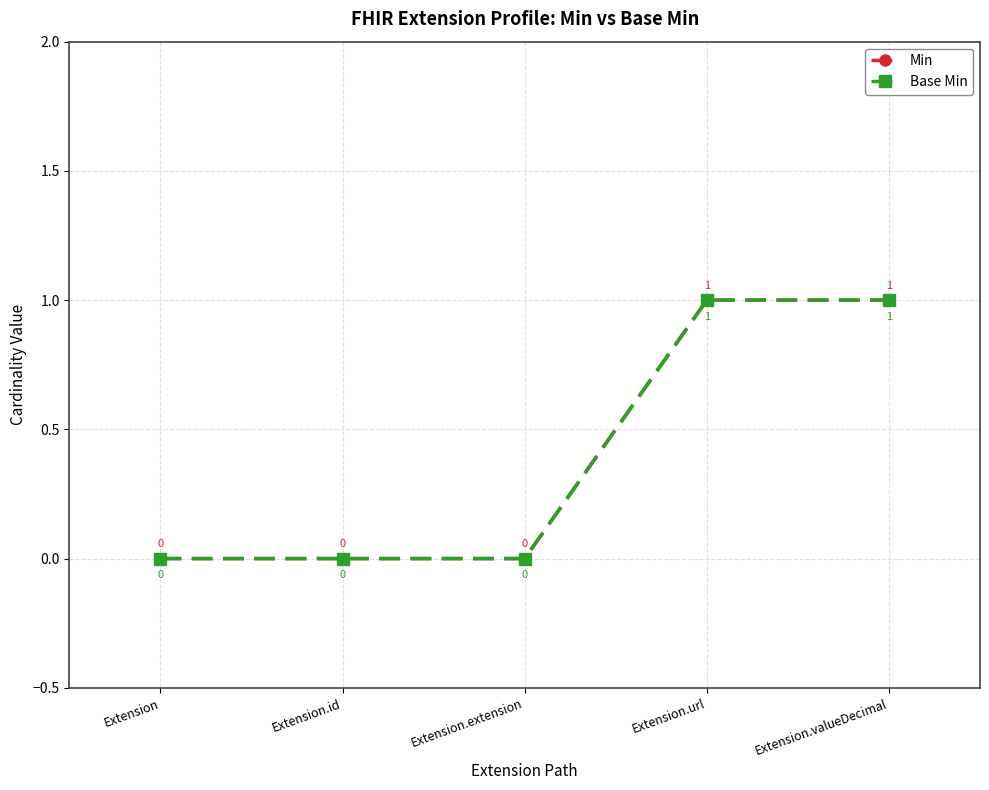

Reading left to right, what are all the values shown in this chart?

Min: Extension=0	Extension.id=0	Extension.extension=0	Extension.url=1	Extension.valueDecimal=1
Base Min: Extension=0	Extension.id=0	Extension.extension=0	Extension.url=1	Extension.valueDecimal=1